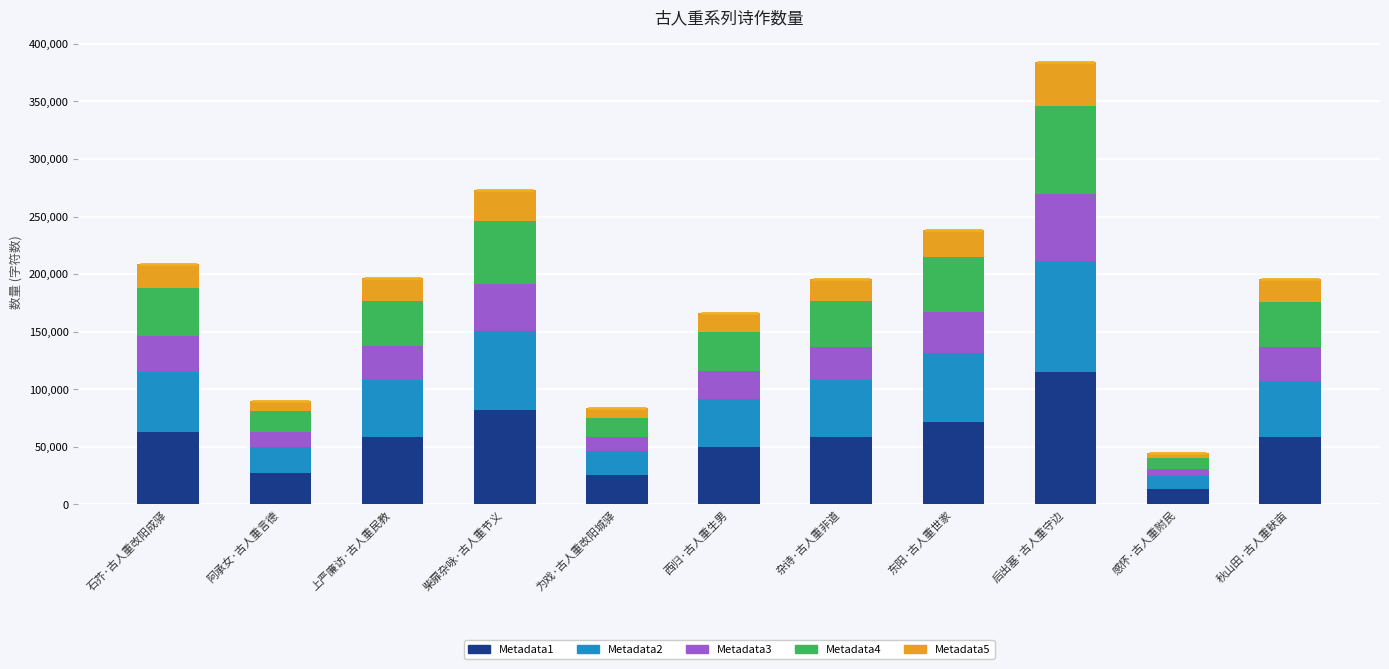

Reading left to right, extract all data points from this chart.

Metadata1: 62639.1	27002.1	58947.3	82035.0	25106.7	49792.5	58748.1	71542.8	115411.5	13313.1	58616.4
Metadata2: 52199.3	22501.8	49122.8	68362.5	20922.3	41493.8	48956.8	59619.0	96176.2	11094.3	48847.0
Metadata3: 31319.5	13501.1	29473.6	41017.5	12553.4	24896.2	29374.0	35771.4	57705.8	6656.6	29308.2
Metadata4: 41759.4	18001.4	39298.2	54690.0	16737.8	33195.0	39165.4	47695.2	76941.0	8875.4	39077.6
Metadata5: 20879.7	9000.7	19649.1	27345.0	8368.9	16597.5	19582.7	23847.6	38470.5	4437.7	19538.8